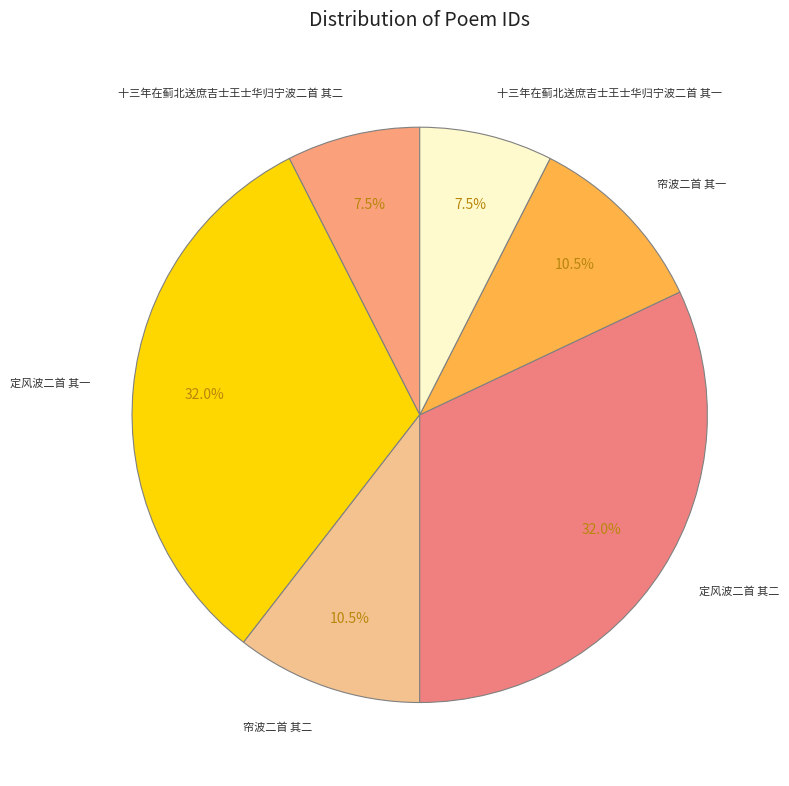

What is the ratio of the value at 定风波二首 其一 to the value at 十三年在蓟北送庶吉士王士华归宁波二首 其一?

4.3